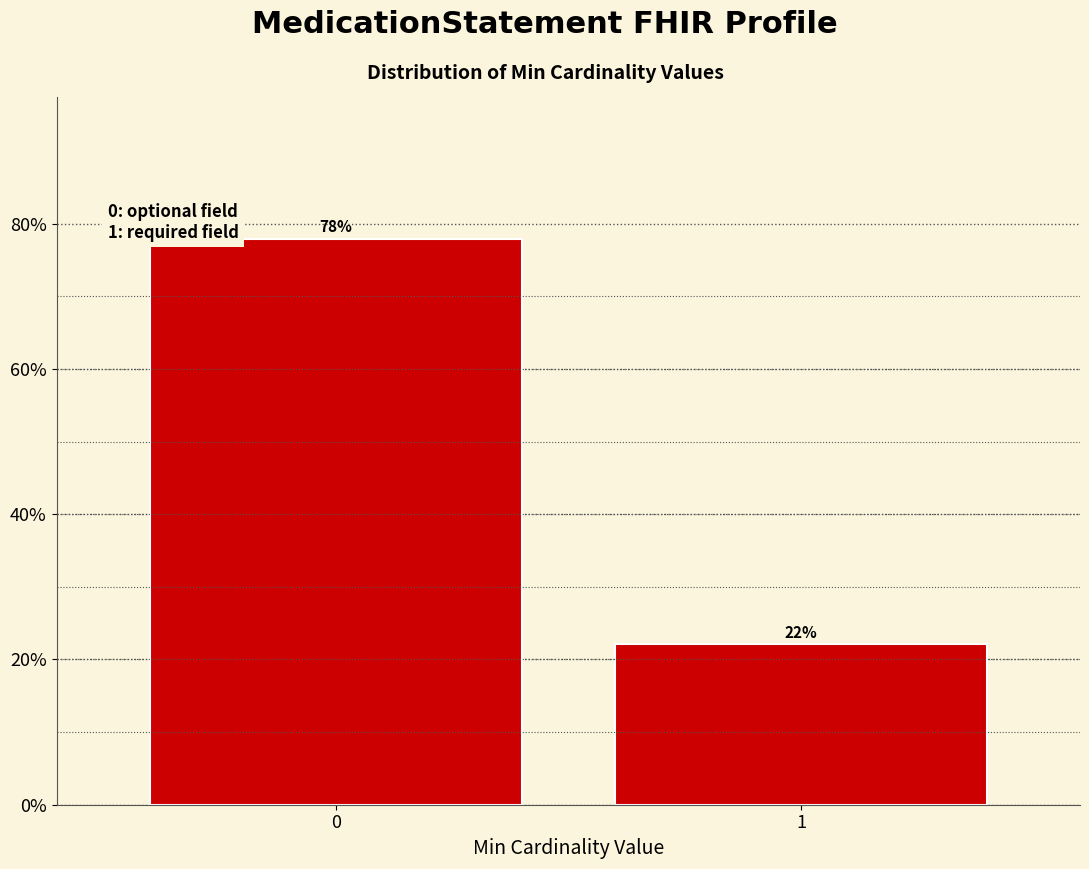

Are the bars horizontal?

No